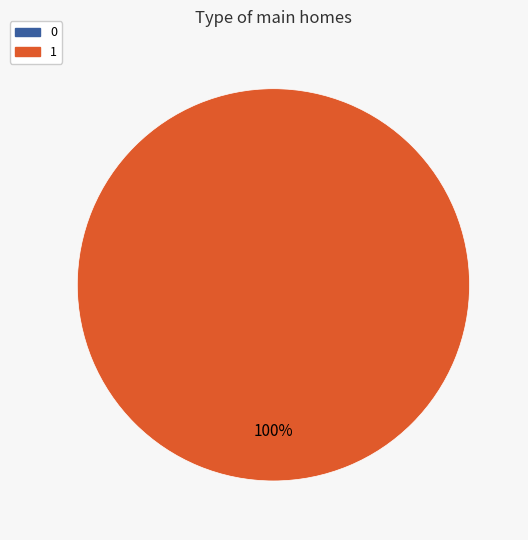

Count the number of slices in the pie.

2